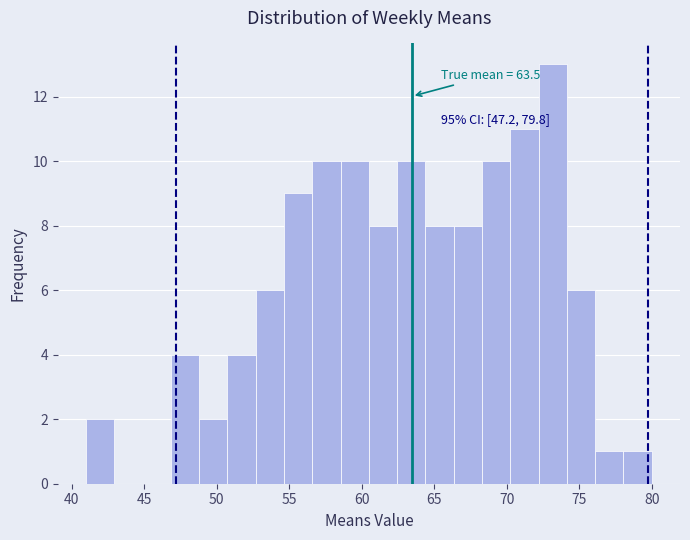

Read against the x-axis, roughly where is the centre of the tallest bar?

73.0